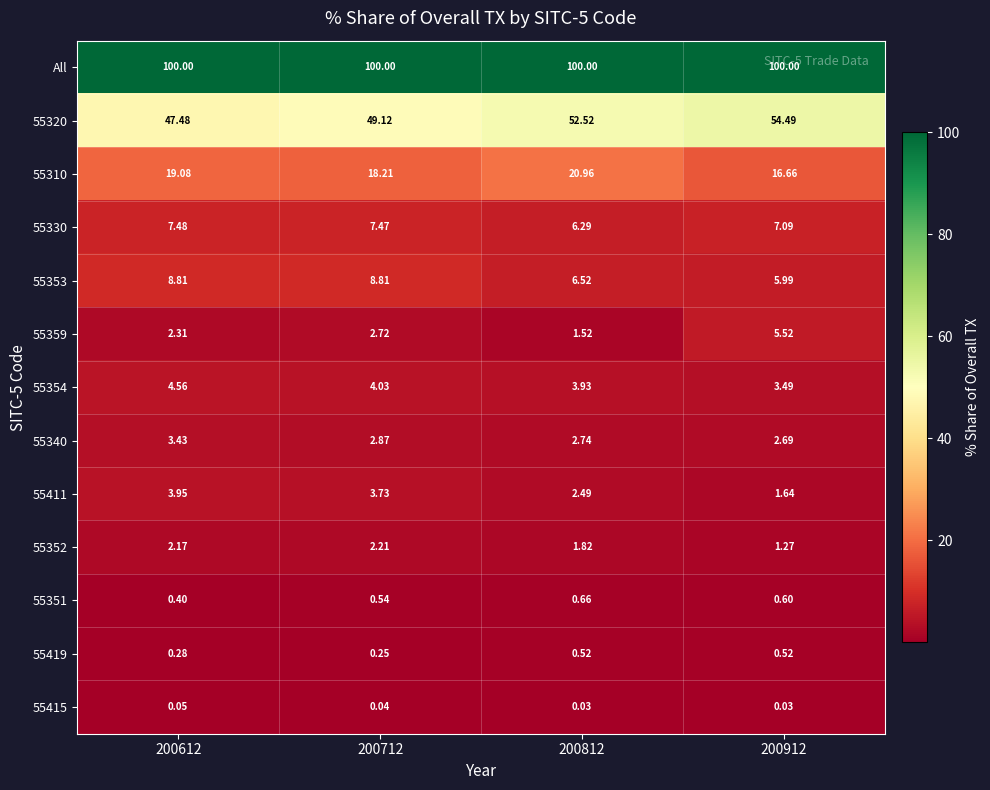

Which series has the largest total across all categories?

All